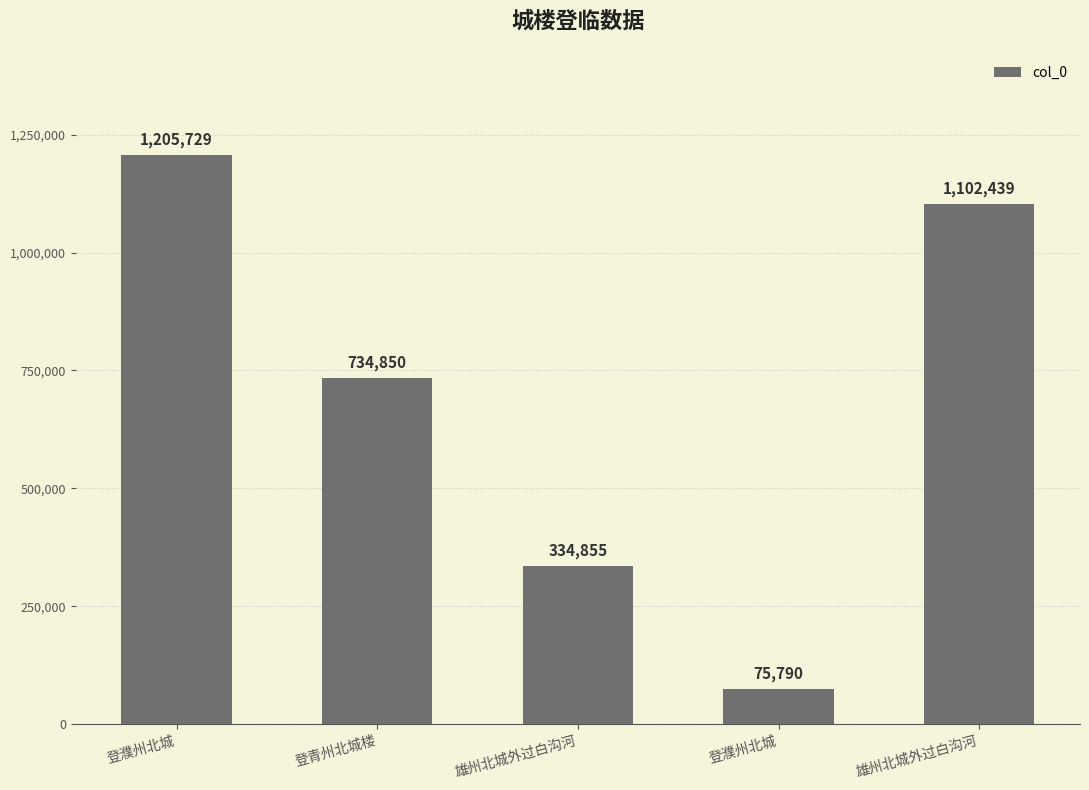

Reading left to right, transcribe all the data shown in this chart.

登濮州北城=1205729	登青州北城楼=734850	雄州北城外过白沟河=334855	登濮州北城=75790	雄州北城外过白沟河=1102439